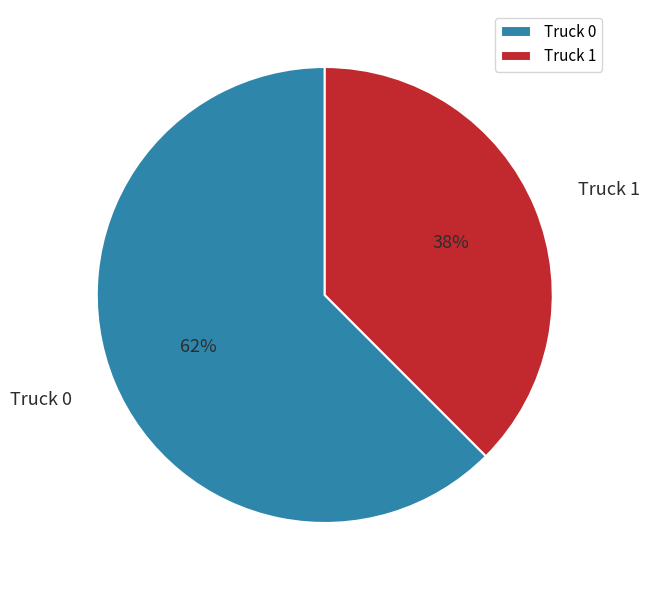

Is there a majority slice in this chart?

Yes